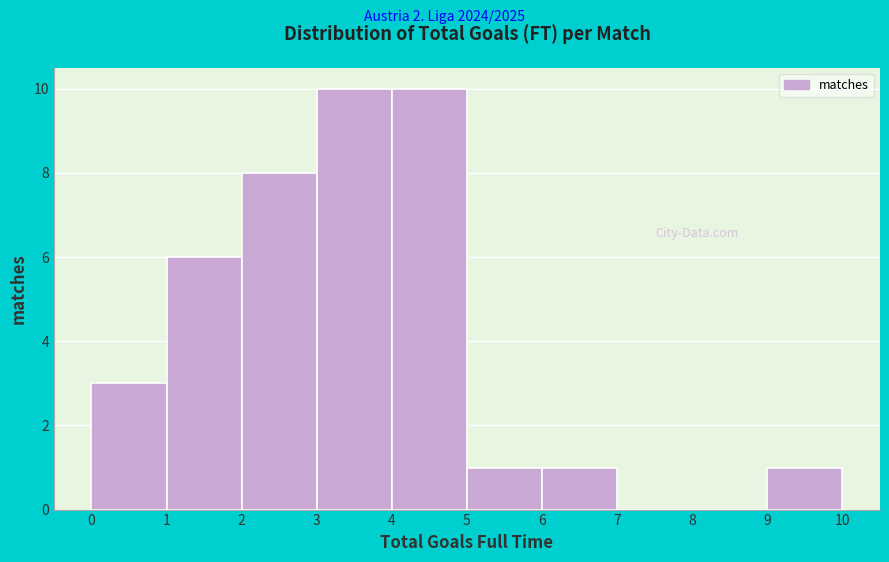

How tall is the bar that spans 3 to 4 on the x-axis? The values are not printed on the chart, so give them approximately, as read against the axis.

10